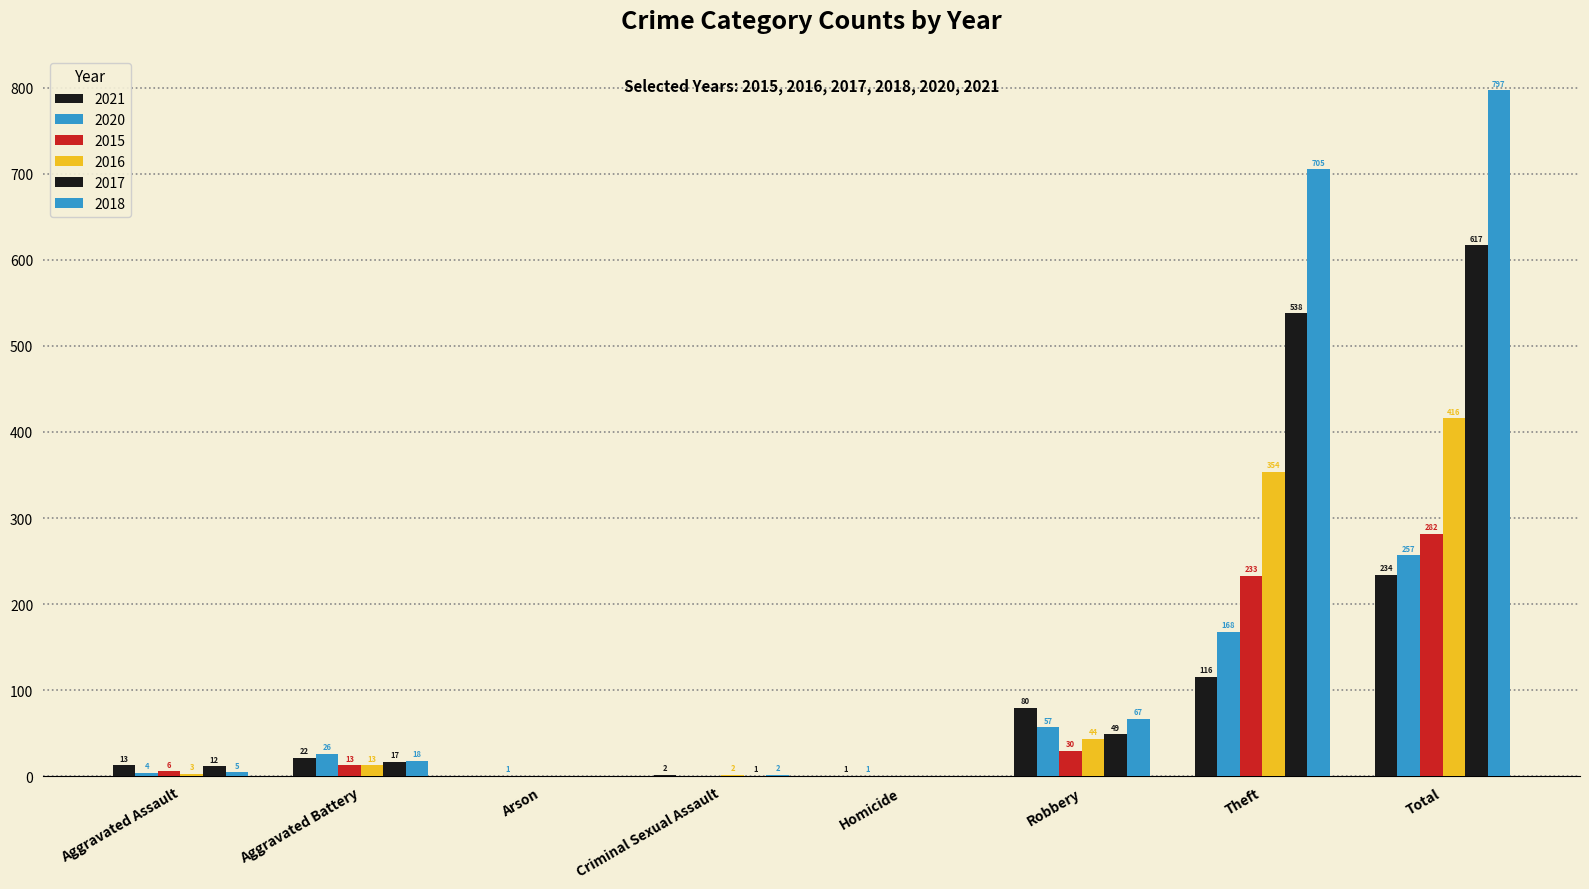

What is the difference between the maximum and minimum values in the 2018 series?

797